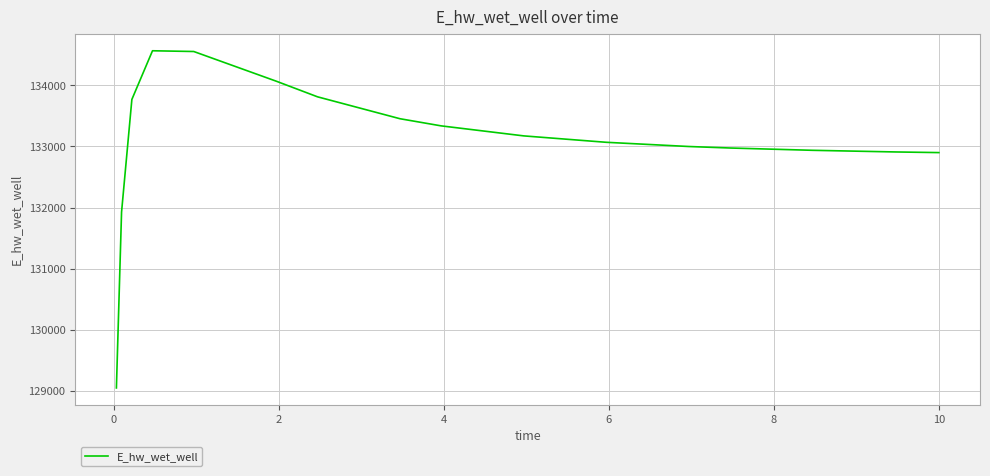

What is the smallest value displayed?

129047.2